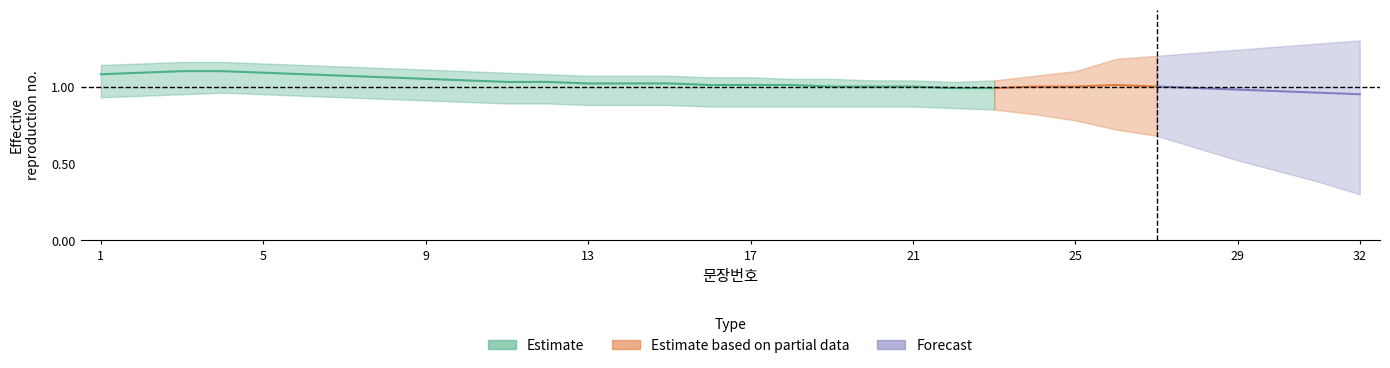

What is the minimum value shown in the chart?

0.3